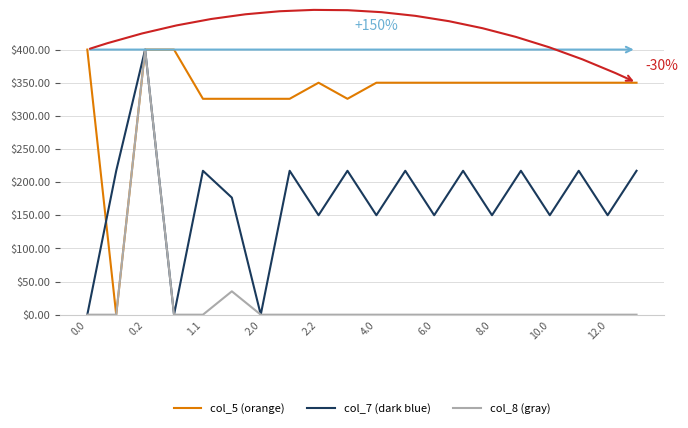

What is the greatest value displayed?

400.0